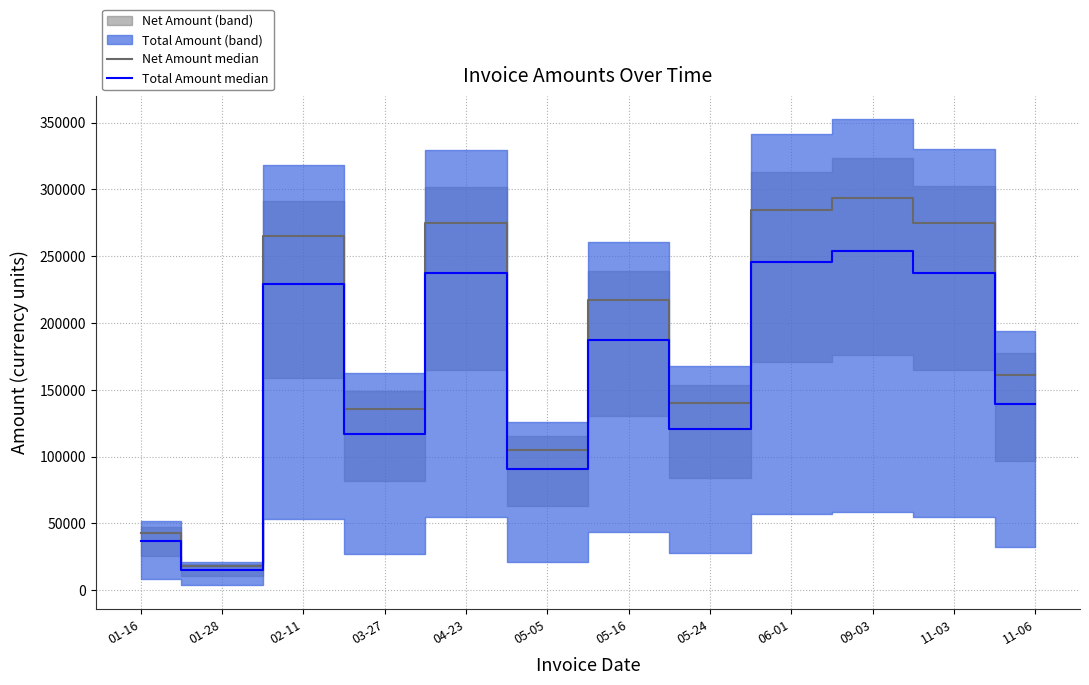

What is the highest value of the Net Amount median series?

293882.0